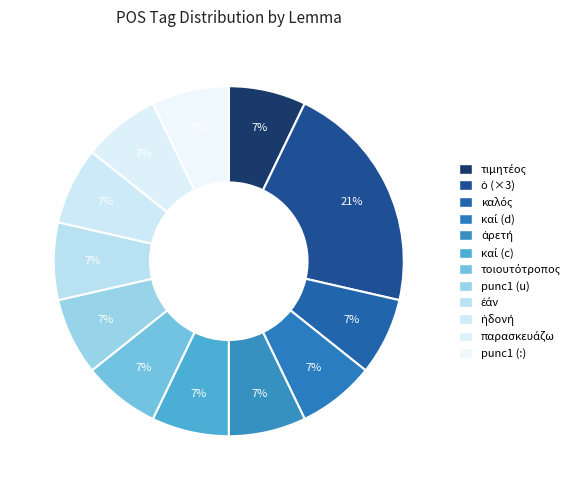

How many slices are in this pie chart?

12